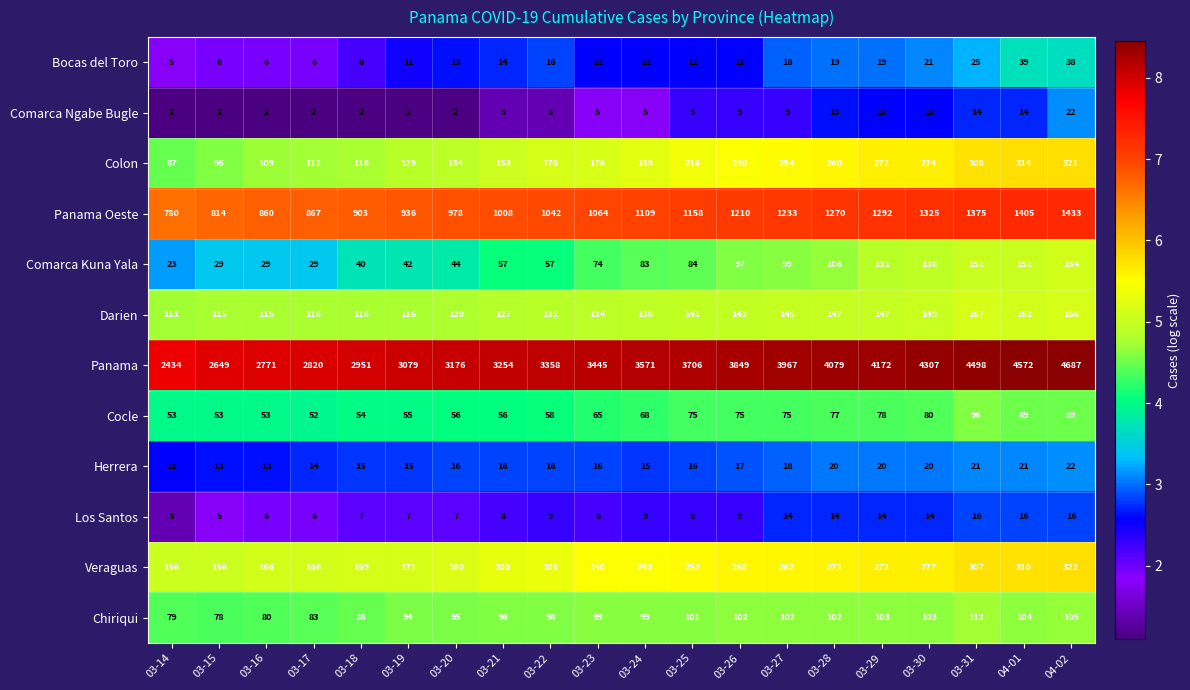

What is the highest value of the Veraguas series?

322